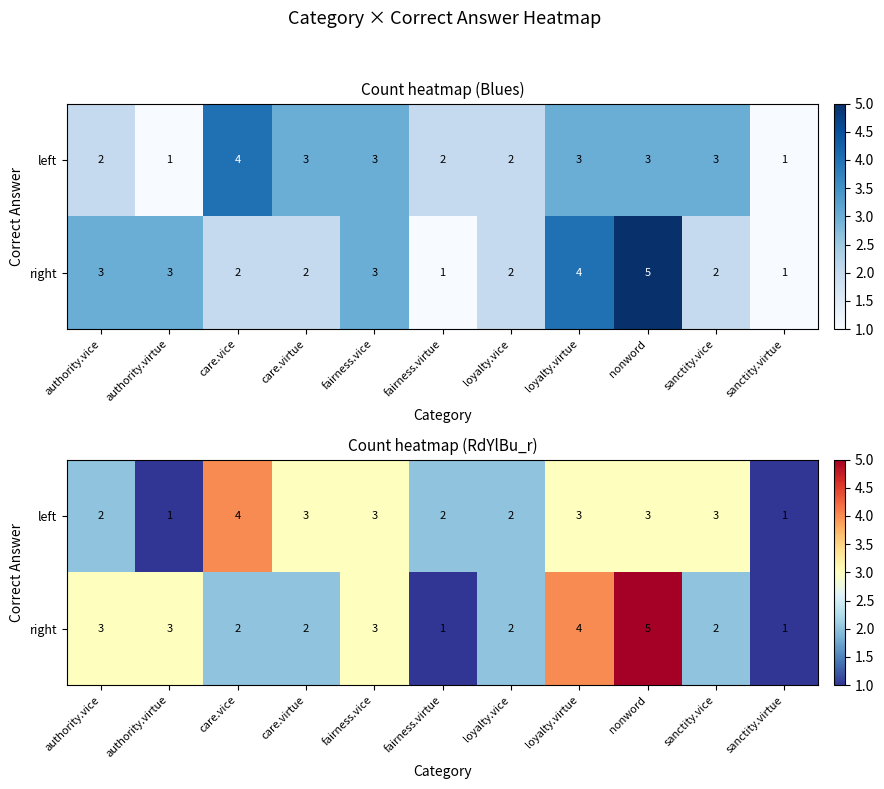

What is the sum of all right values?

28